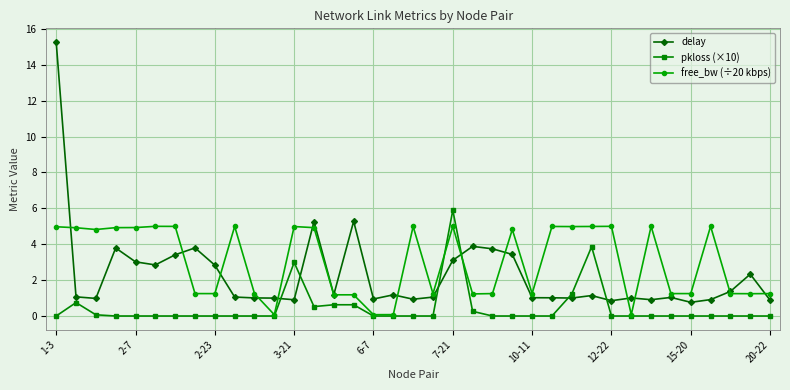

How many values in the free_bw (÷20 kbps) series exceed 4?

19